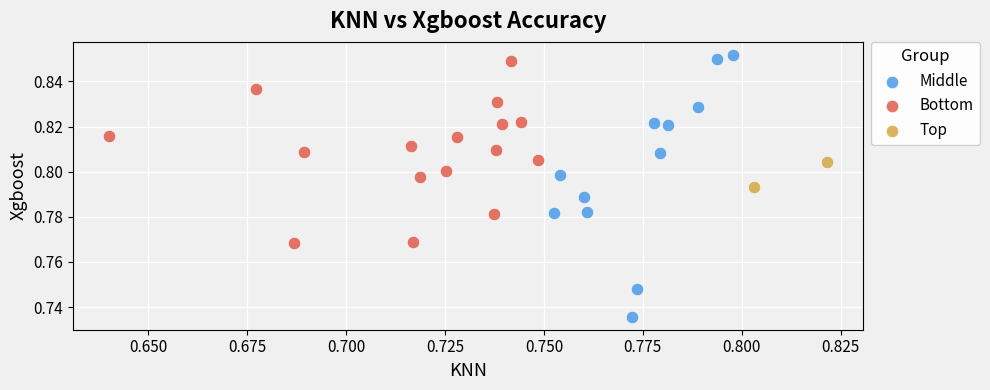

Which series contains the highest Y value?

Middle